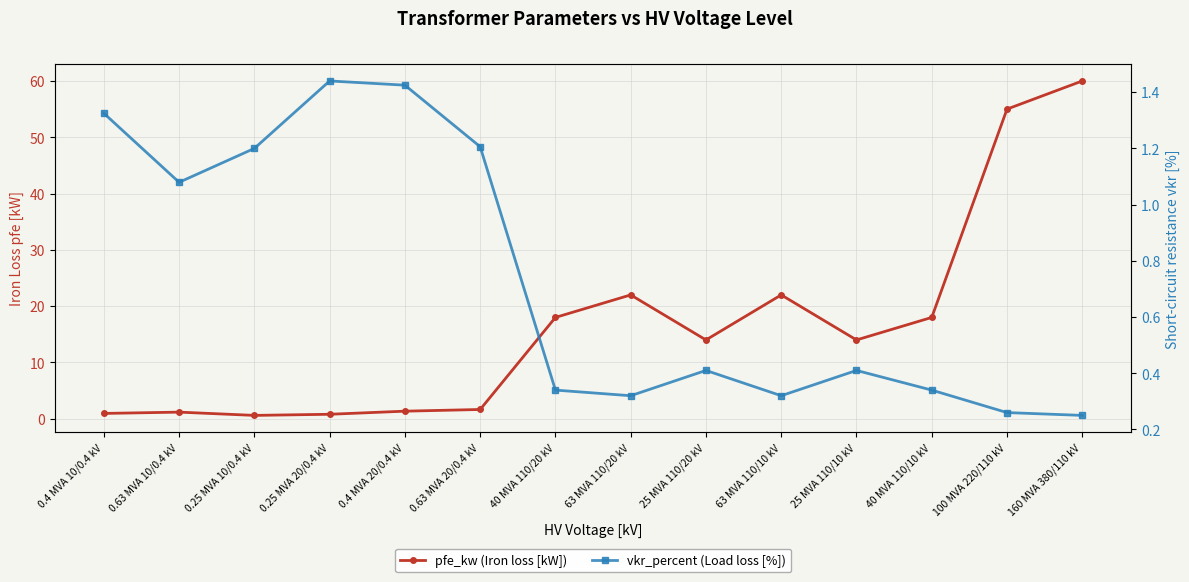

What is the sum of the vkr_percent (Load loss [%]) values at 100 MVA 220/110 kV and 63 MVA 110/20 kV?

0.6